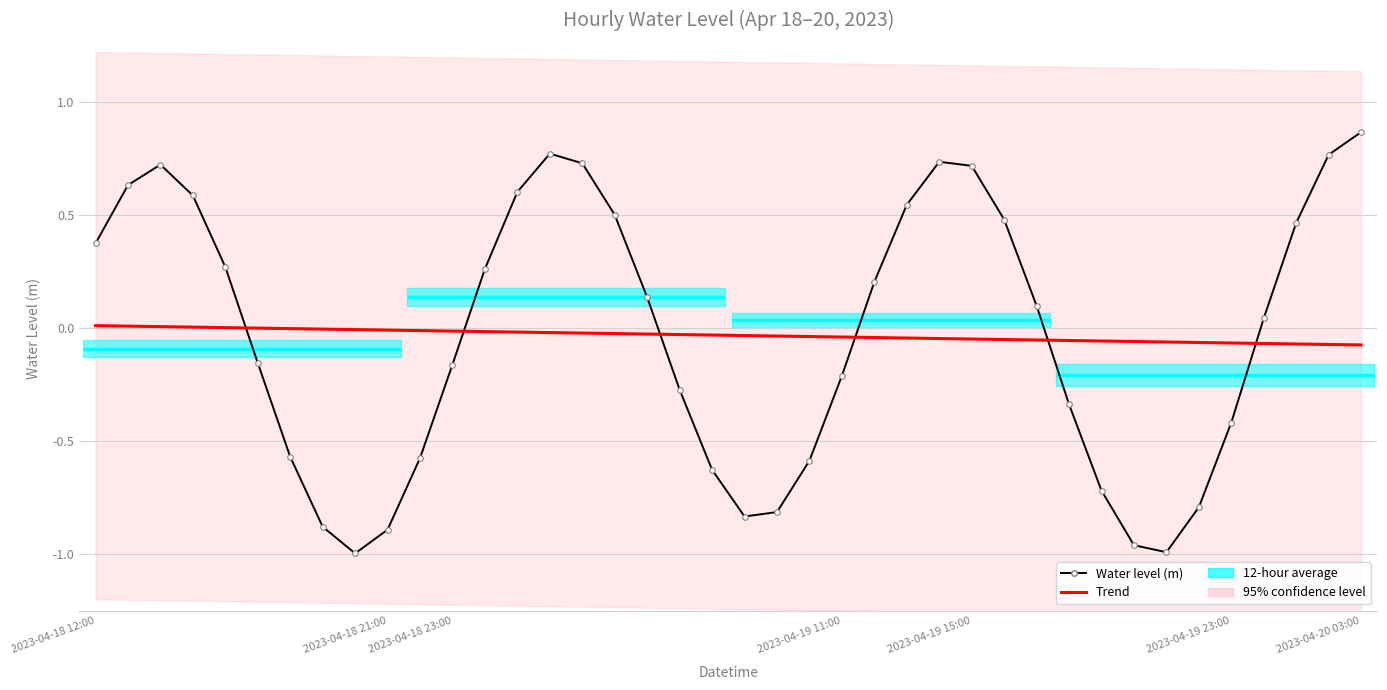

How many times do Trend and Water level (m) cross each other?

6